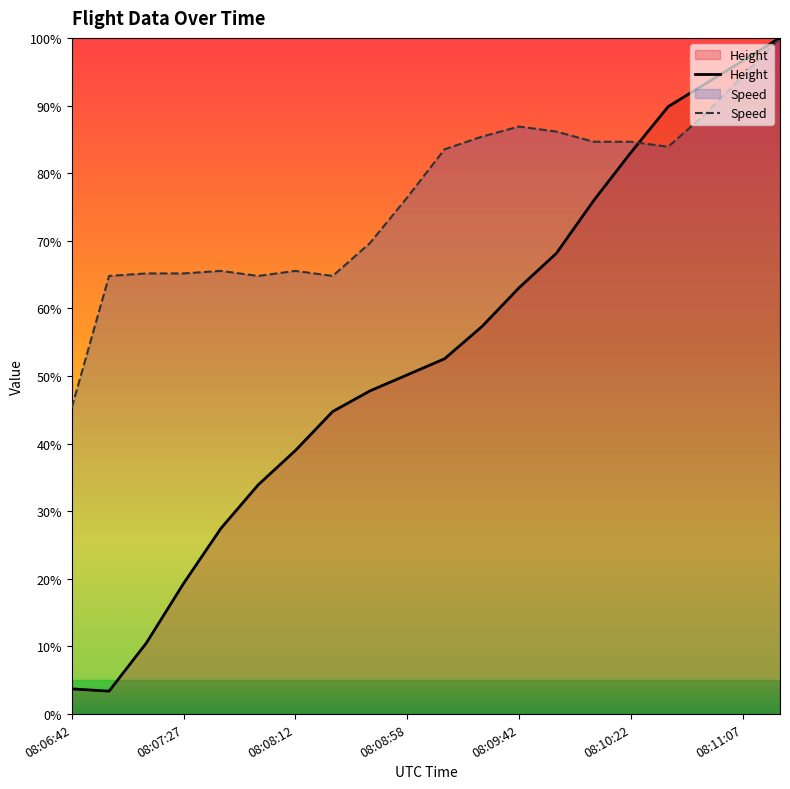

Between which two adjacent categories do Speed and Height first intersect?

08:10:22 and 08:10:37